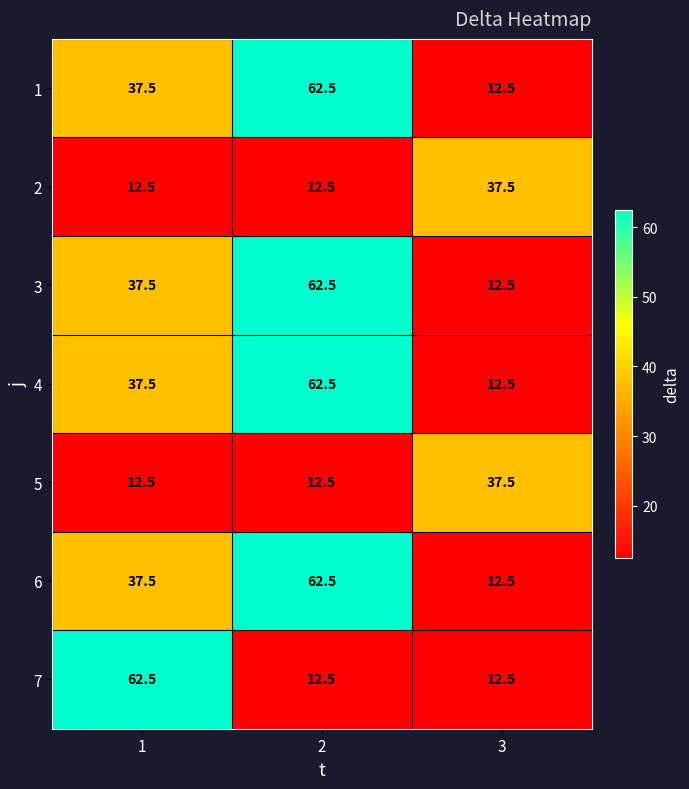

True or false: 3 has a value of 31.9 at 2.

False